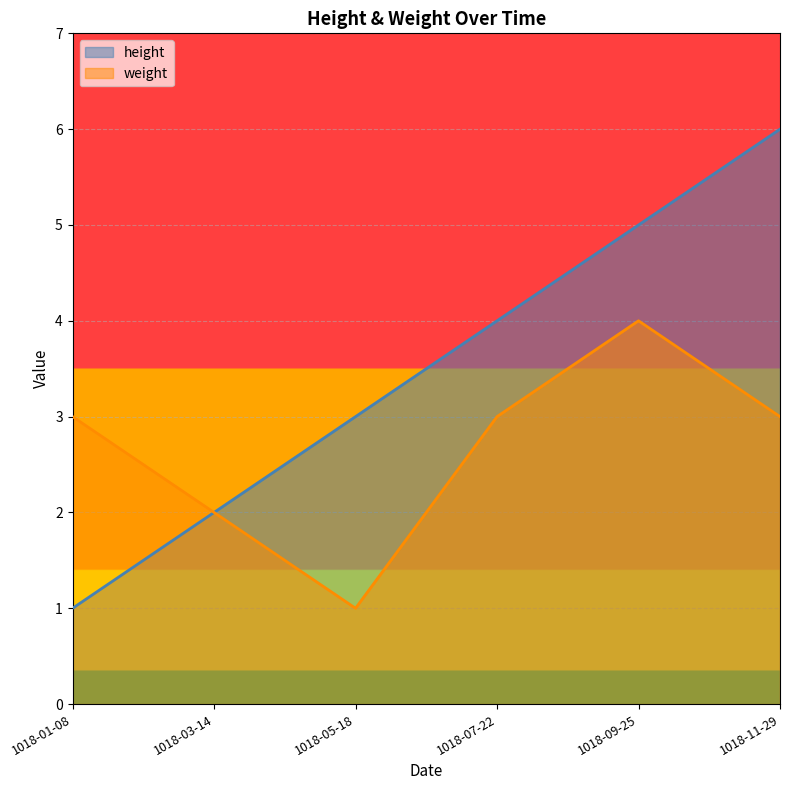

True or false: weight and height intersect in this chart.

False